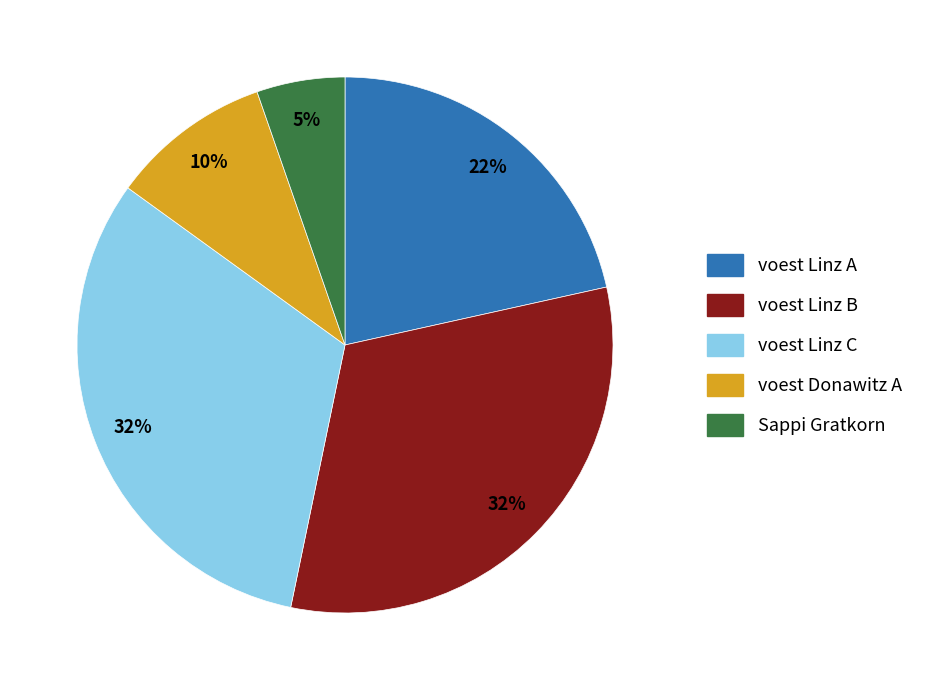

Is the sum of voest Donawitz A and voest Linz A greater than half?

No